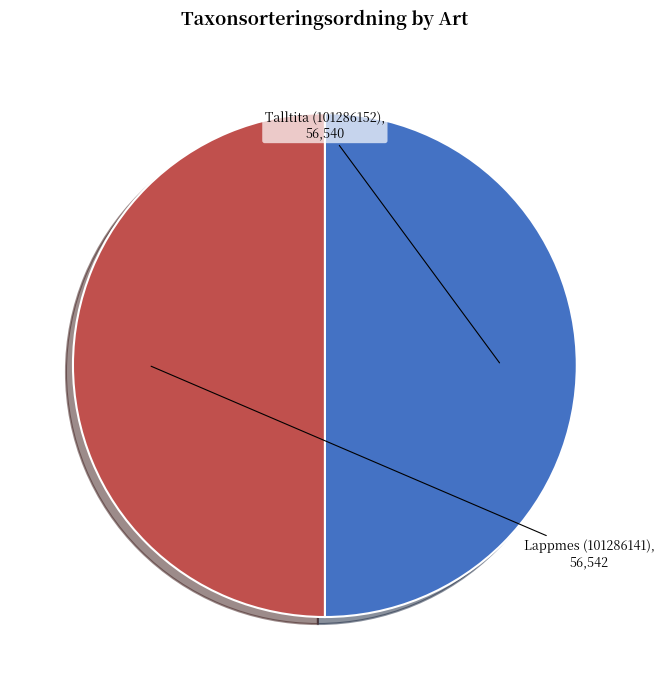

Approximately how many times larger is the value at Talltita (101286152) compared to Lappmes (101286141)?

1.0